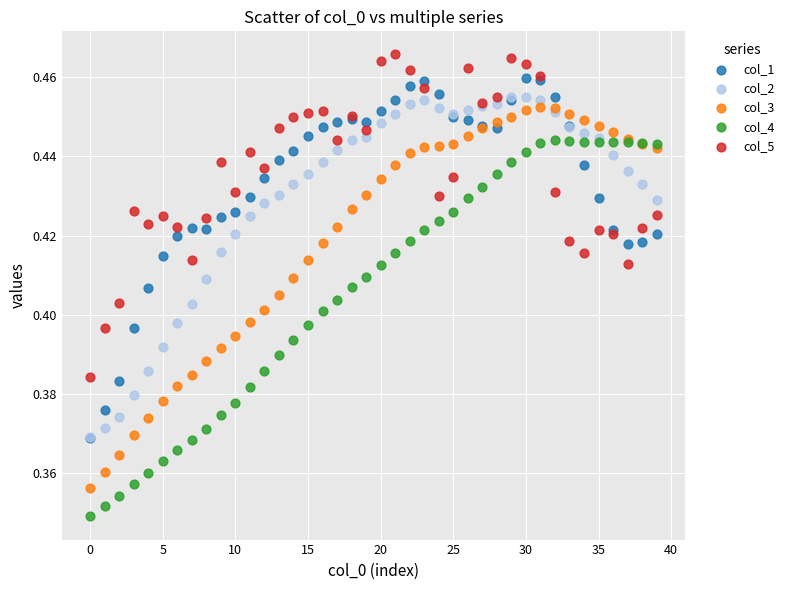

Which series reaches the maximum Y coordinate?

col_5